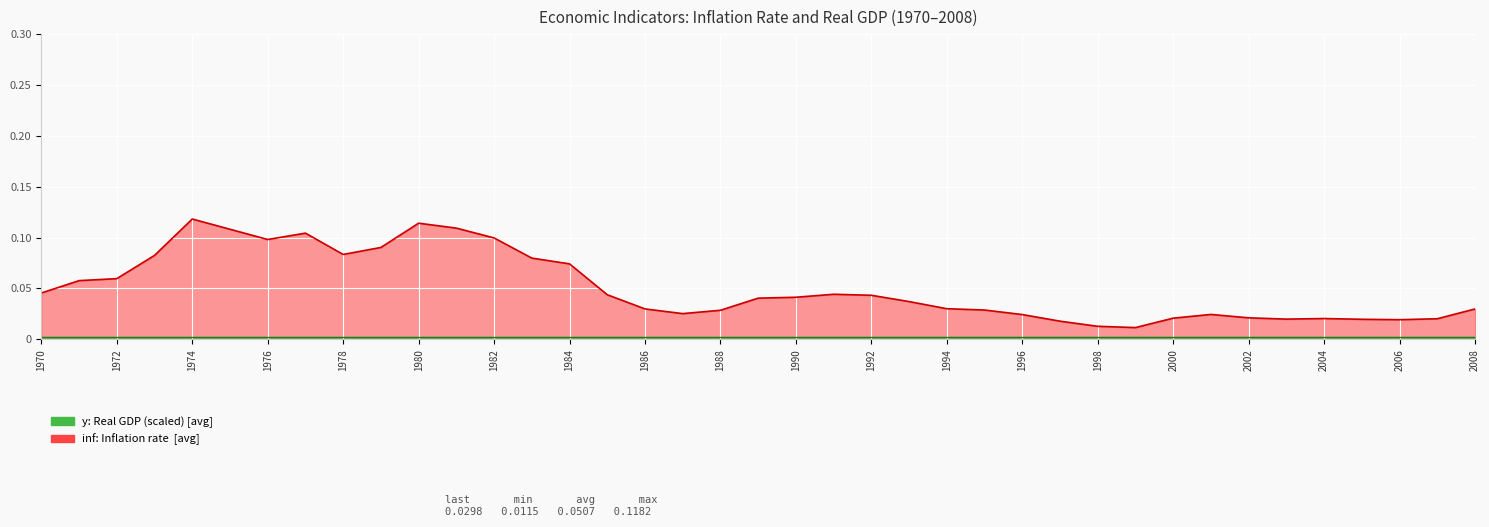

Rank the categories by value from highest to lowest.

1974, 1980, 1981, 1975, 1977, 1982, 1976, 1979, 1978, 1973, 1983, 1984, 1972, 1971, 1970, 1991, 1985, 1992, 1990, 1989, 1993, 1994, 1986, 2008, 1995, 1988, 1987, 2001, 1996, 2002, 2000, 2004, 2007, 2003, 2005, 2006, 1997, 1998, 1999